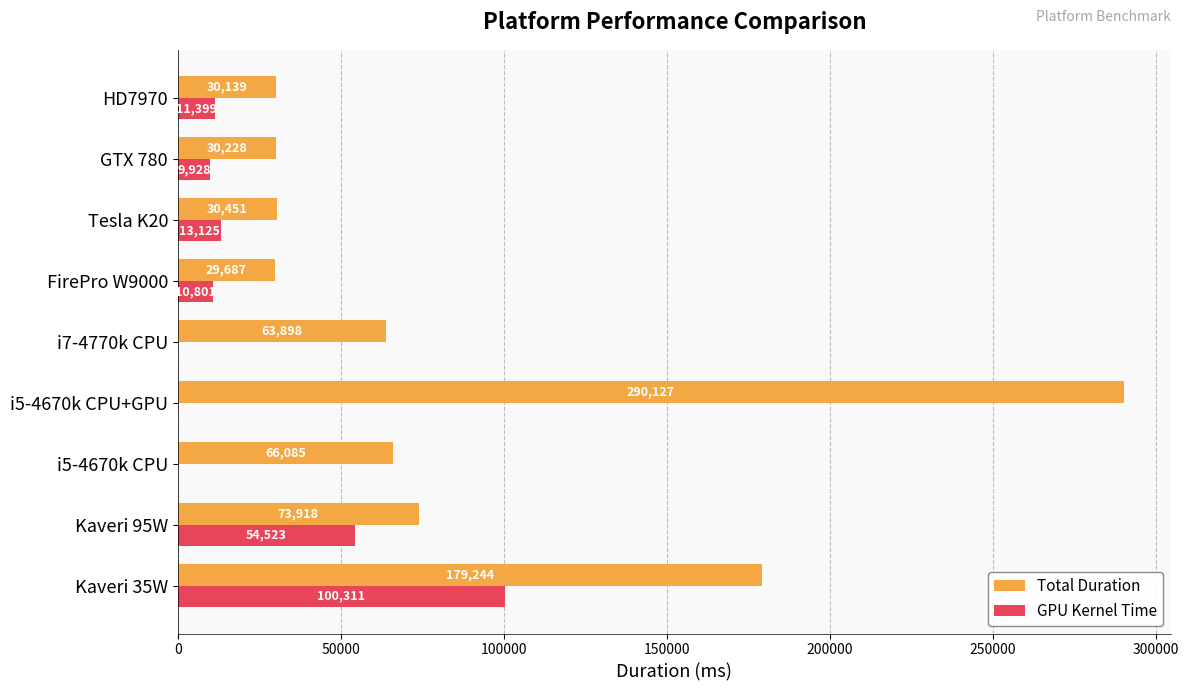

What is the sum of all Total Duration values?

793777